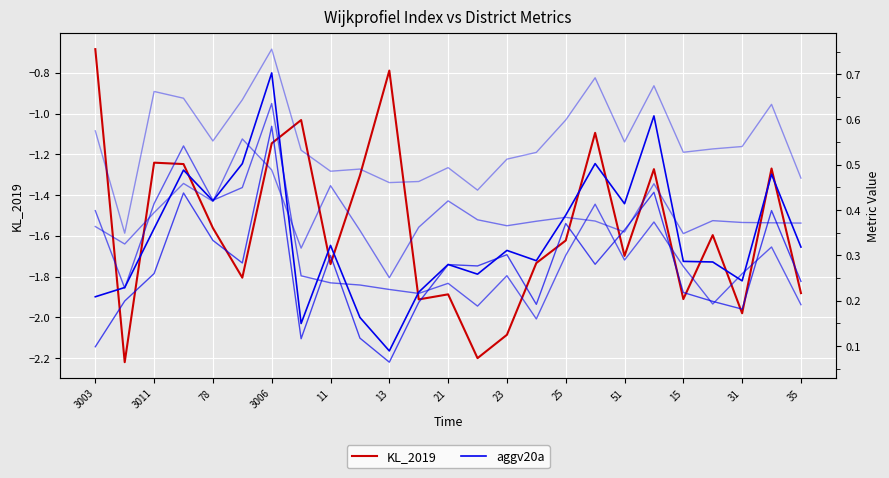

What is the highest value of the KL_2019 series?

-0.7